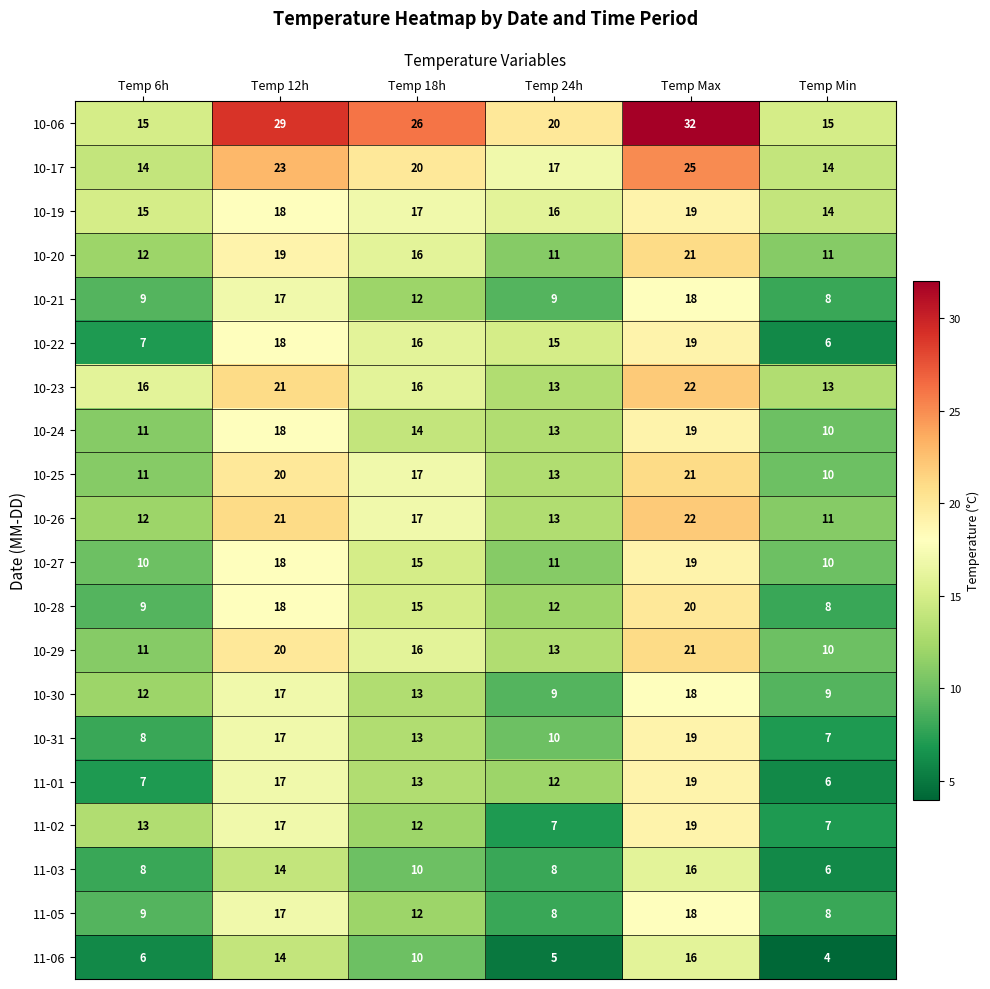

Which series has the widest spread of values?

10-06